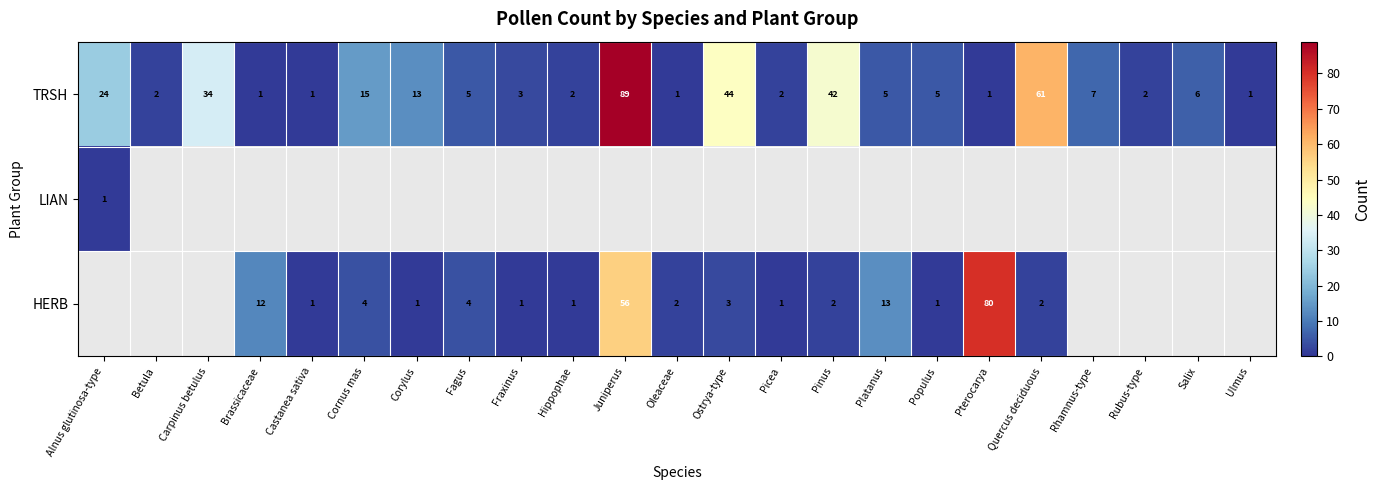

Where is TRSH nearest to the value 45?

Ostrya-type